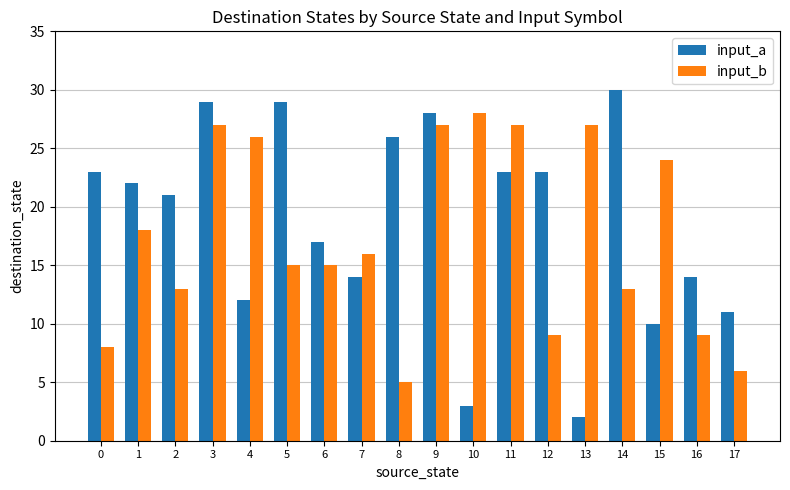

What is the difference between the second highest and minimum values in the input_a series?

27